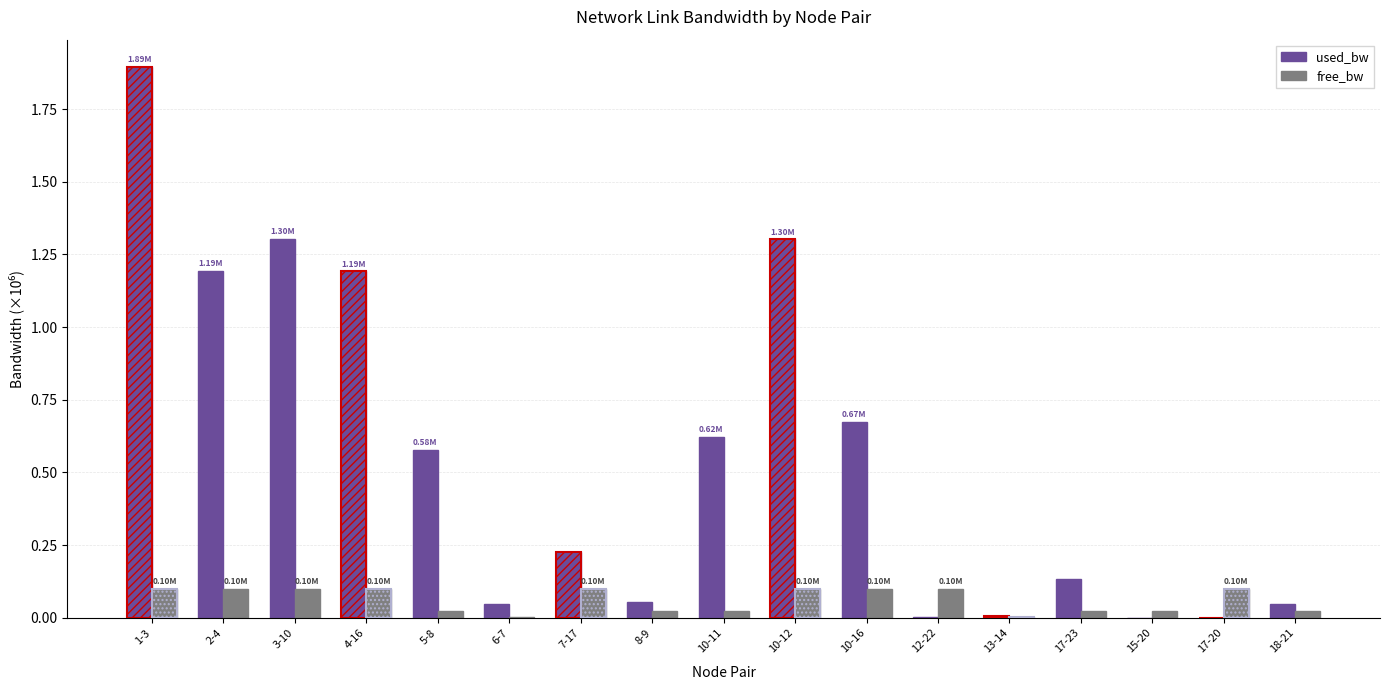

What are all the series names shown in the legend?

used_bw, free_bw